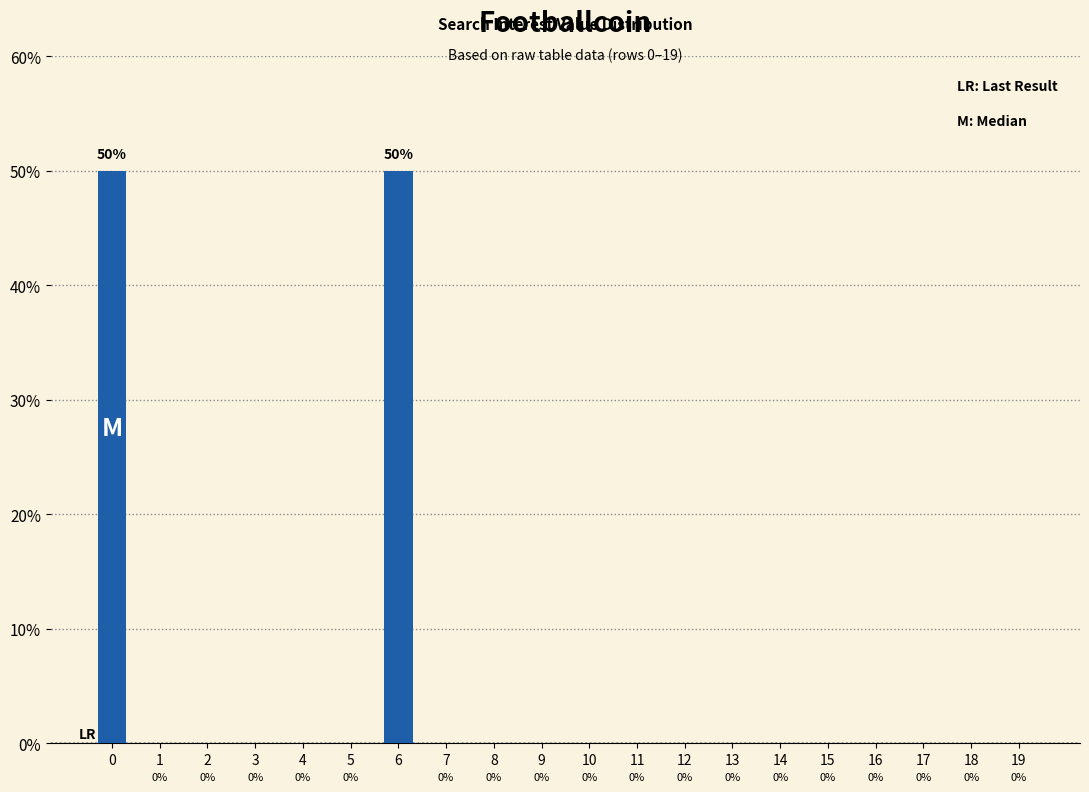

Is it true that the value at 9 is 0?

True